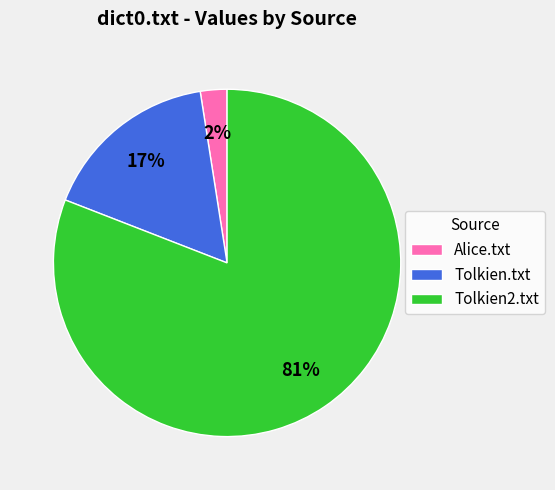

Do Tolkien.txt and Tolkien2.txt together represent more than half of the pie?

Yes